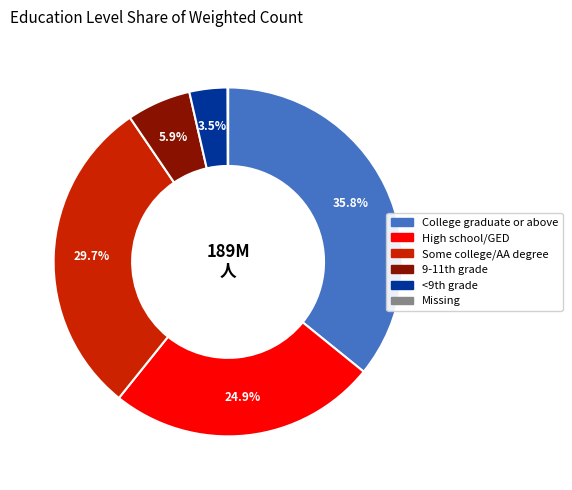

Is there any slice that represents more than half of the pie?

No